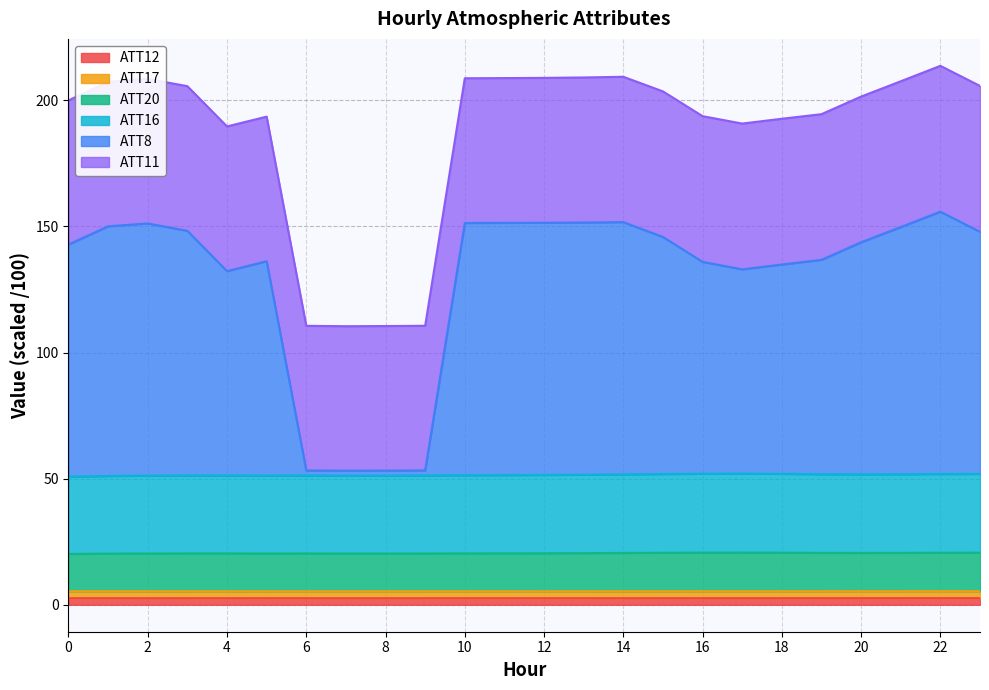

The ATT12 series shows 2.6 at 16. True or false?

True